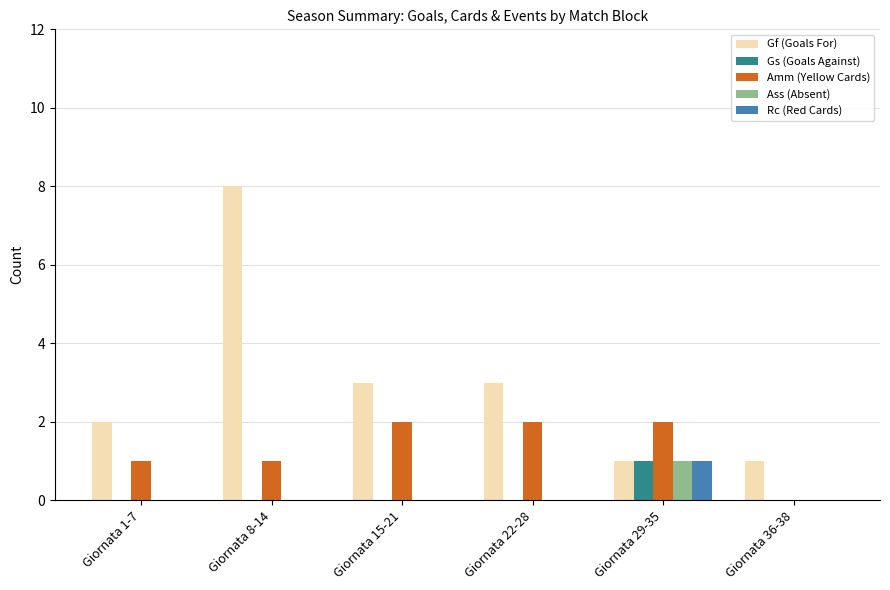

The Rc (Red Cards) series shows 1 at Giornata 36-38. True or false?

False